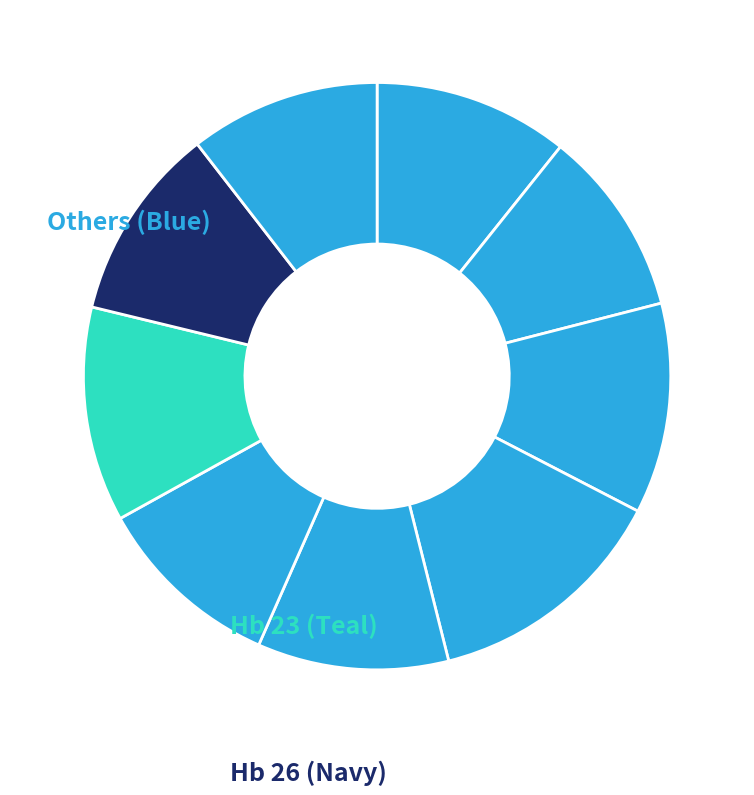

How many segments does this pie chart have?

9